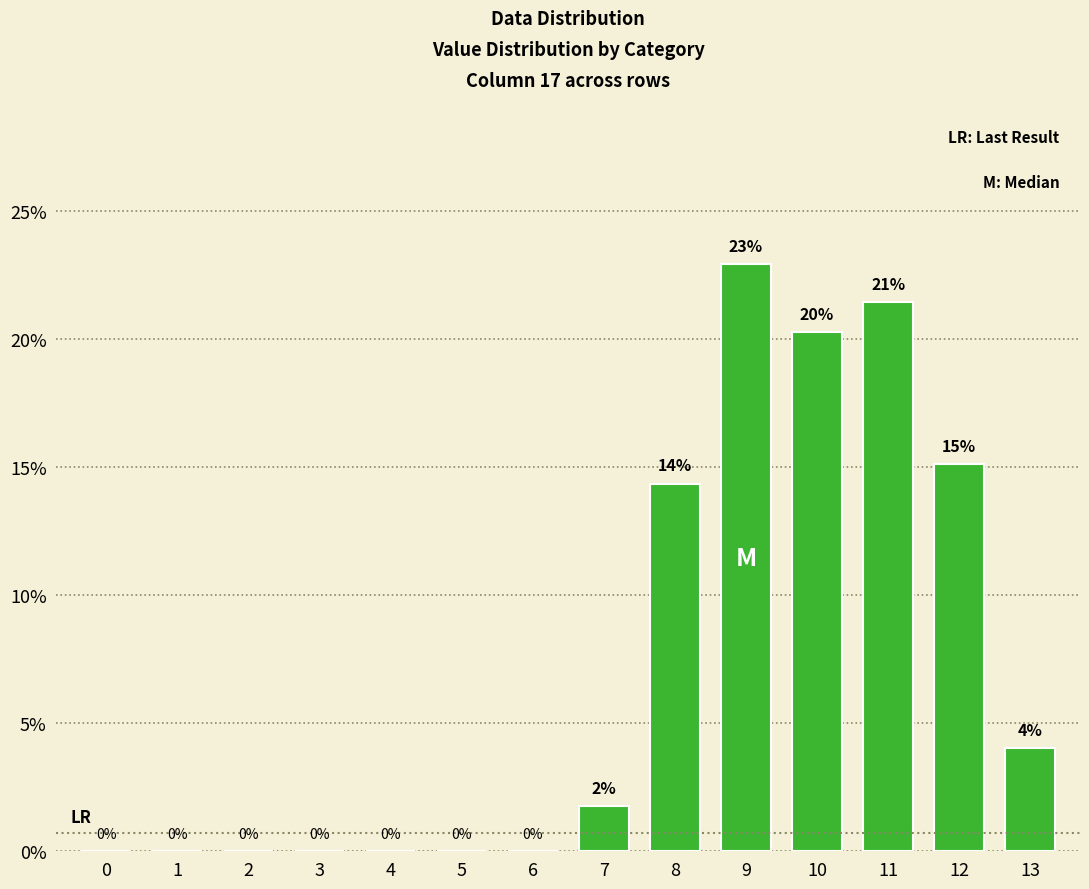

Which has a higher value, 5 or 8?

8